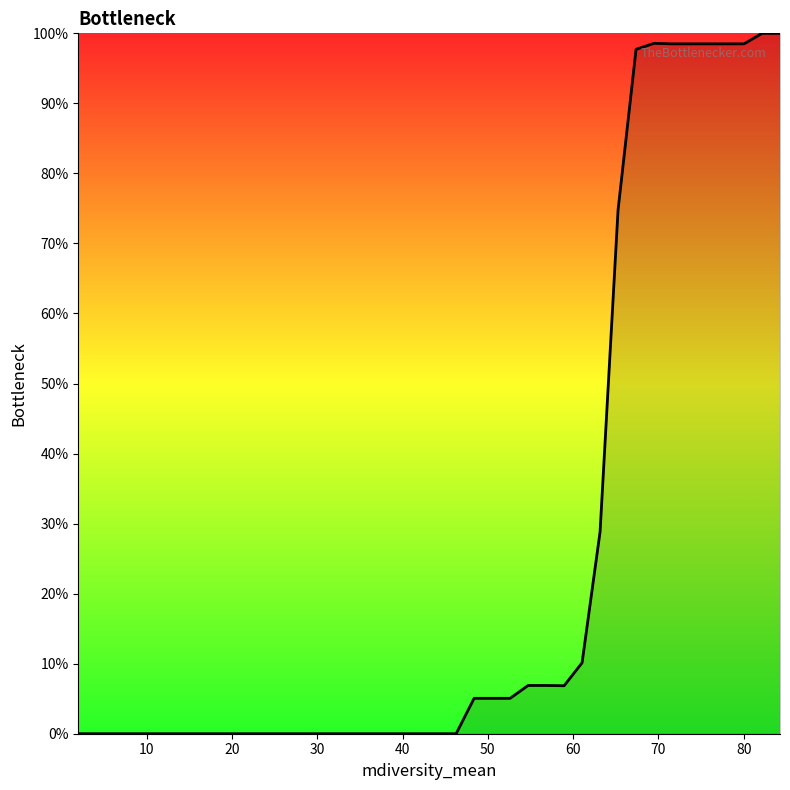

What is the greatest value displayed?

100.0